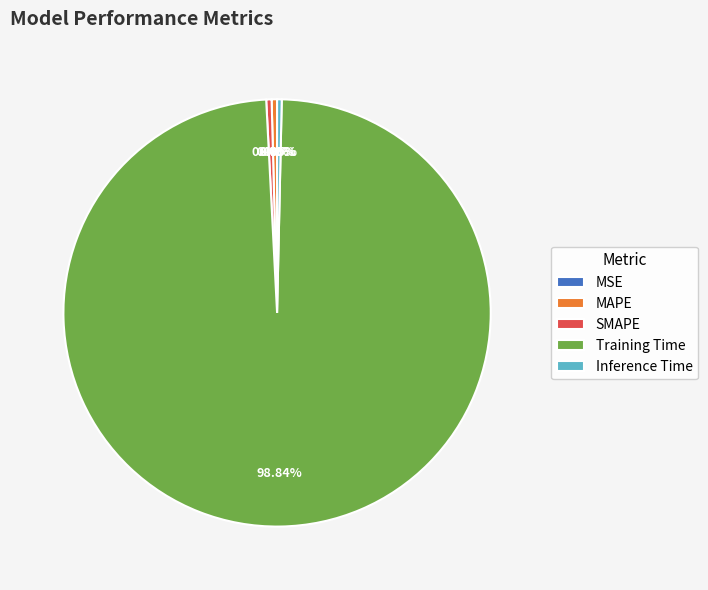

Is Training Time the majority of the pie?

Yes